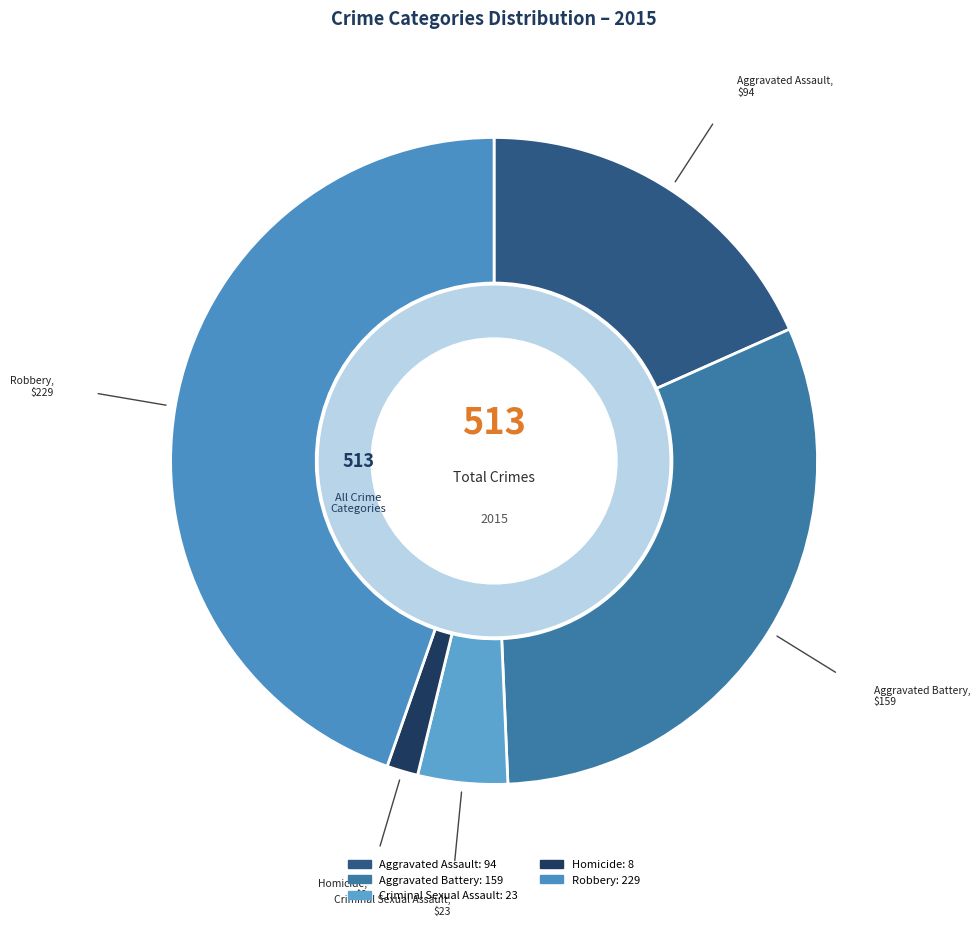

Is the sum of Criminal Sexual Assault and Homicide greater than half?

No